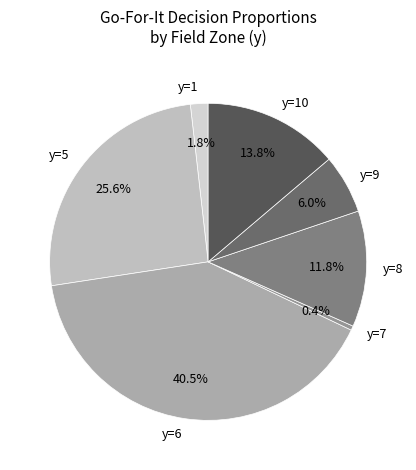

Is the sum of y=9 and y=6 greater than half?

No